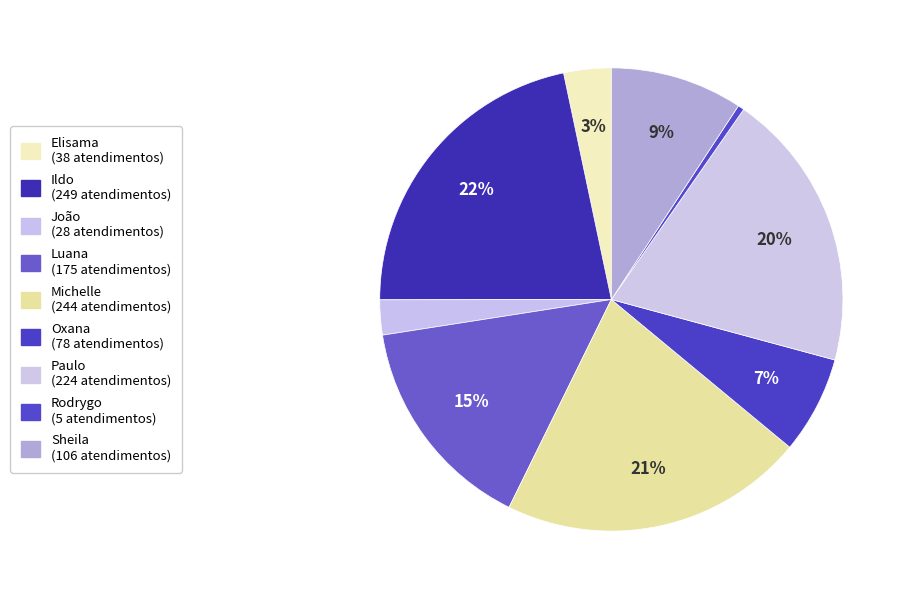

Count the number of slices in the pie.

9